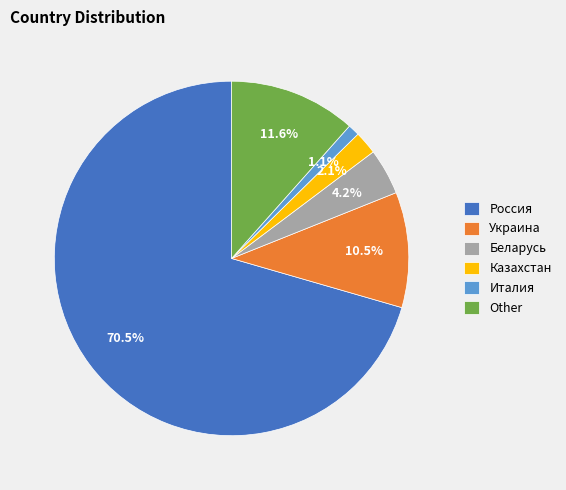

To the nearest percent, what percentage of the pie is Other?

12%